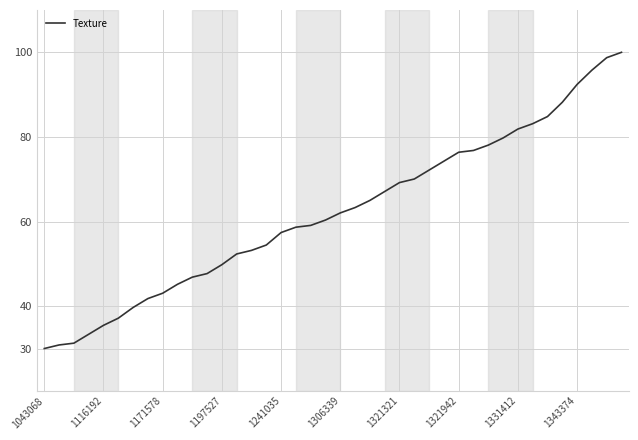

Reading left to right, extract all data points from this chart.

30.0	30.8	31.3	33.4	35.5	37.2	39.7	41.8	43.1	45.2	46.9	47.7	49.8	52.3	53.2	54.5	57.4	58.7	59.1	60.4	62.0	63.3	65.0	67.1	69.2	70.1	72.2	74.3	76.4	76.8	78.1	79.8	81.9	83.1	84.8	88.2	92.4	95.8	98.7	100.0